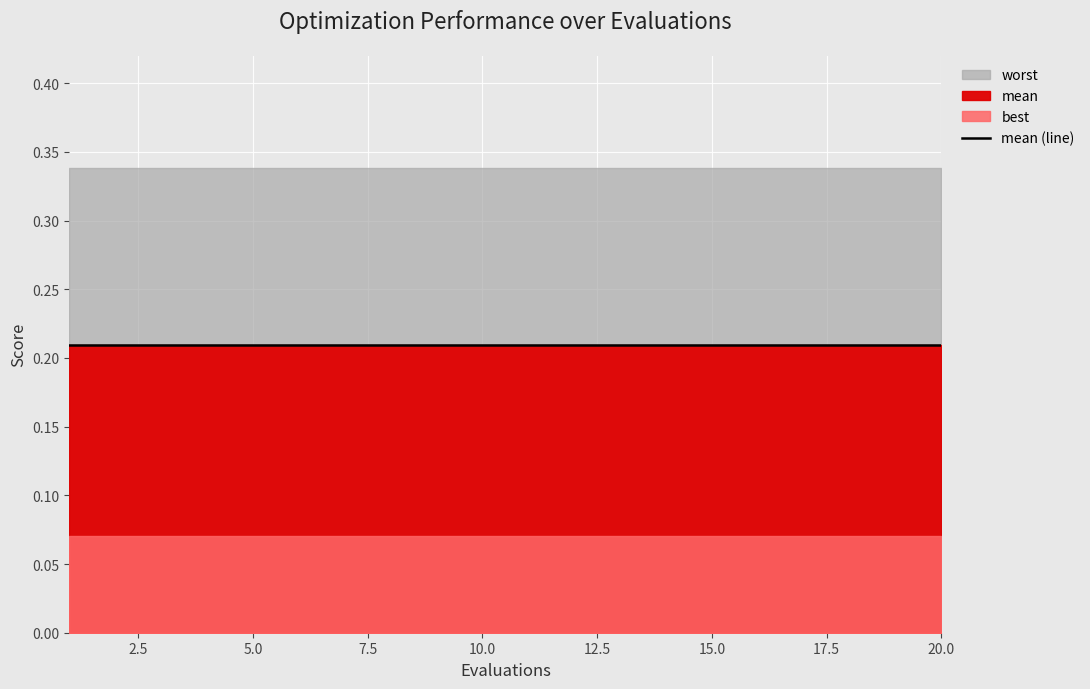

What is the minimum value shown in the chart?

0.1